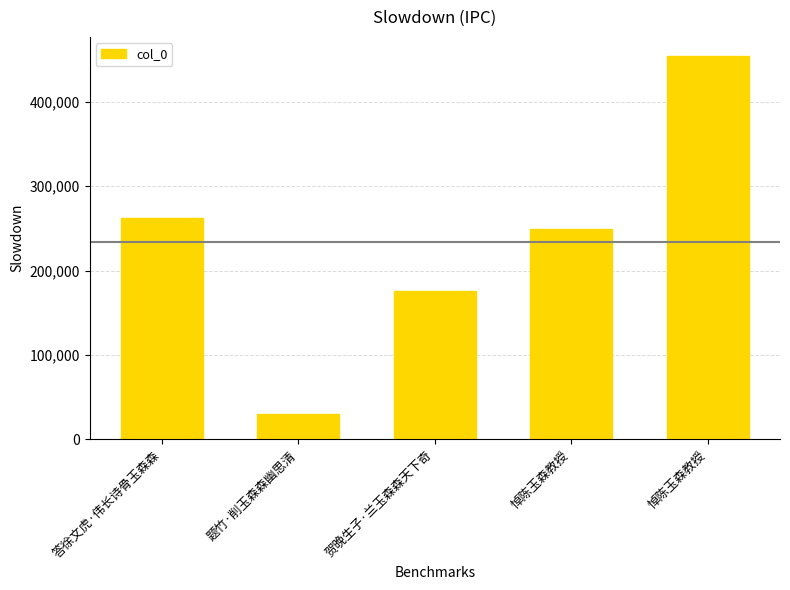

What is the change in value from 贺晚生子·兰玉森森天下奇 to 悼陈玉森教授?

+73793